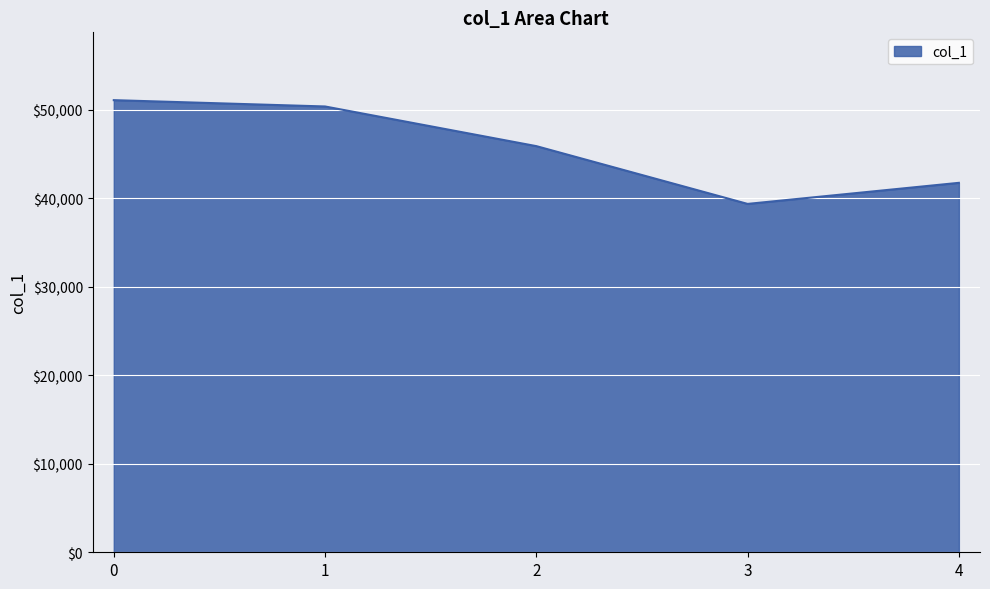

What is the difference between the maximum and minimum values?

11723